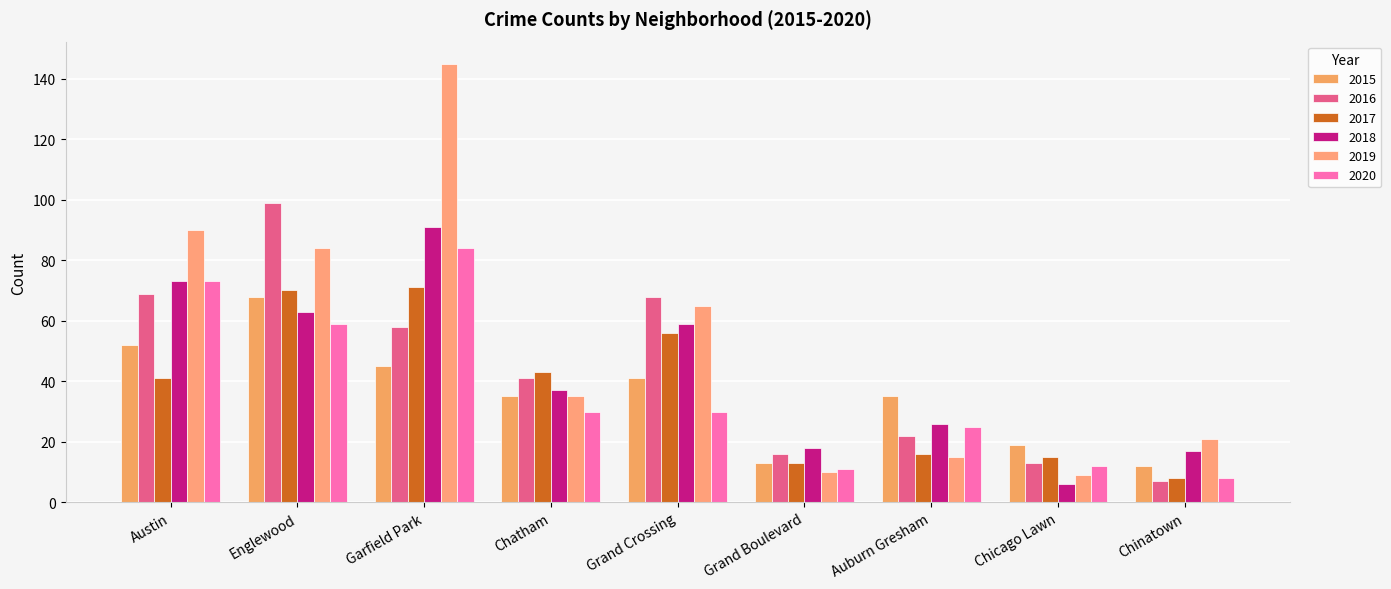

What is the label of the 2nd bar from the right?

Chicago Lawn